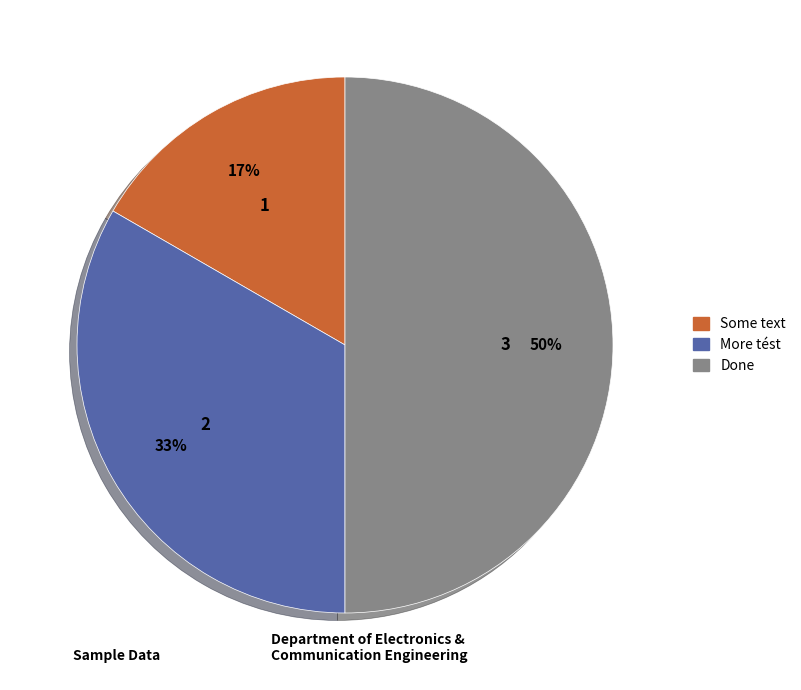

True or false: Some text accounts for 24% of the total.

False